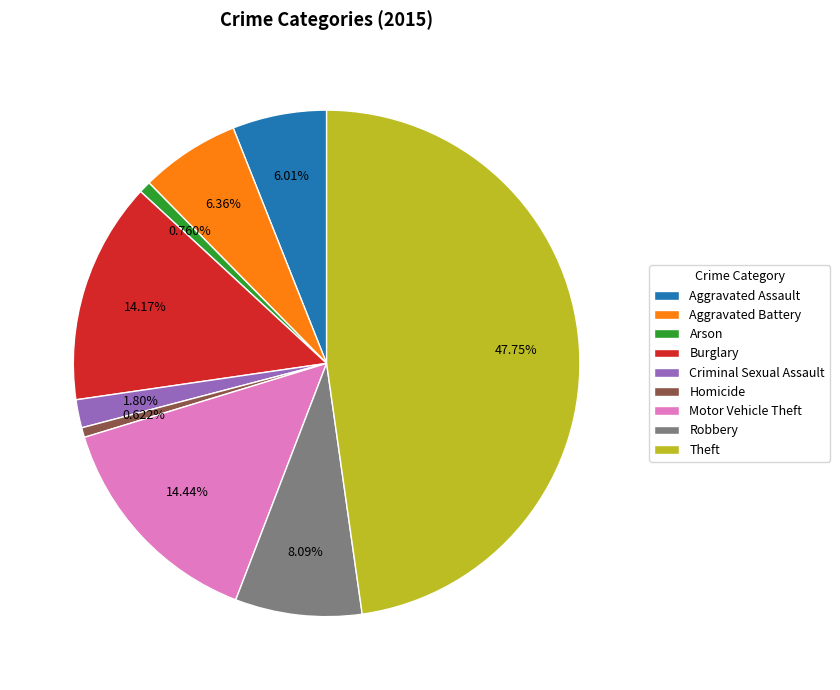

Does Homicide account for over 50% of the chart?

No